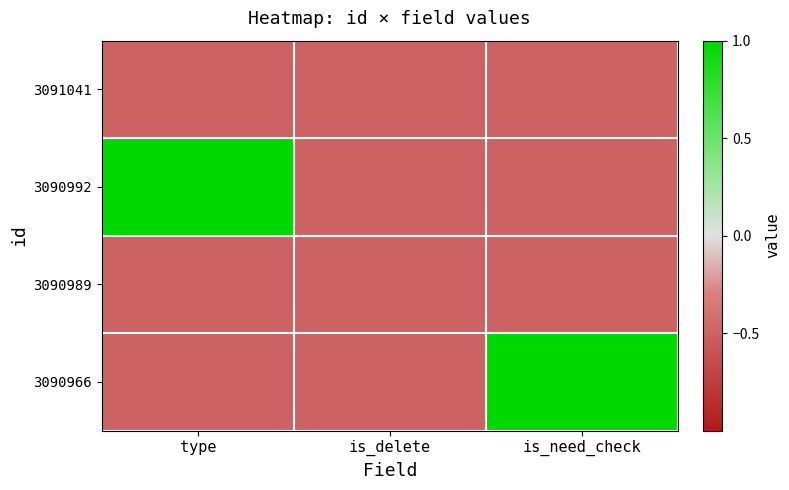

Between type and is_need_check, which series saw the biggest shift?

3090992